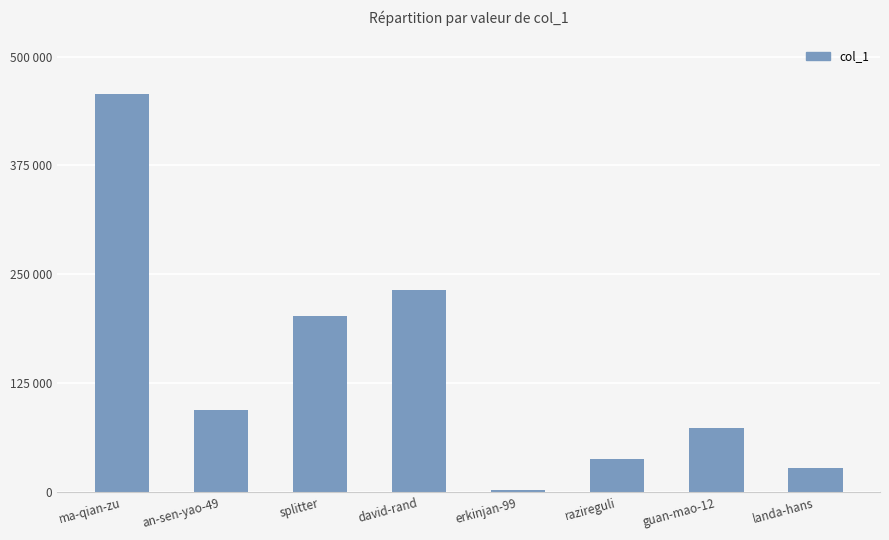

What is the change in value from ma-qian-zu to guan-mao-12?

-383117